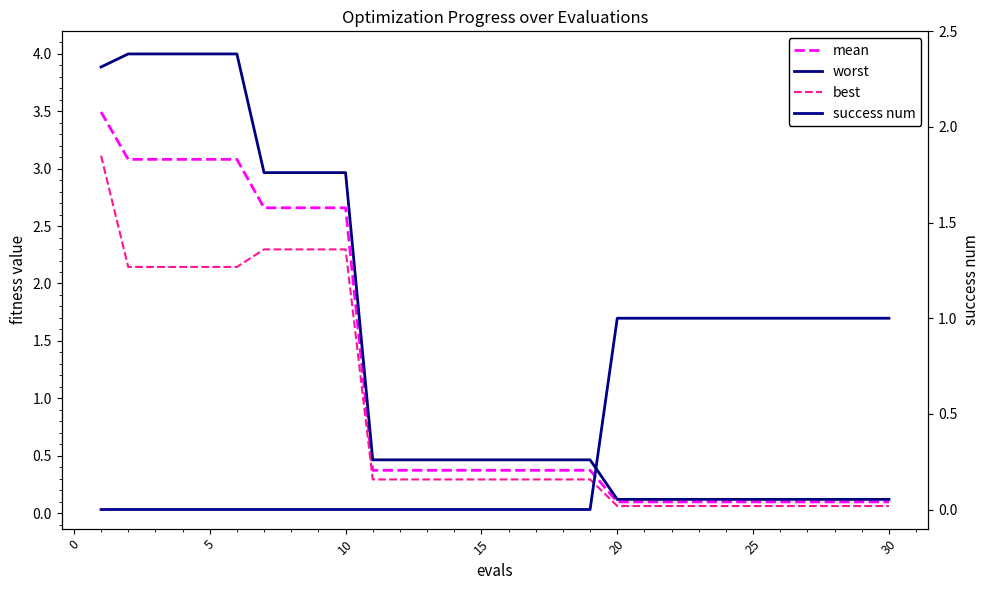

What is the lowest value of the mean series?

0.1